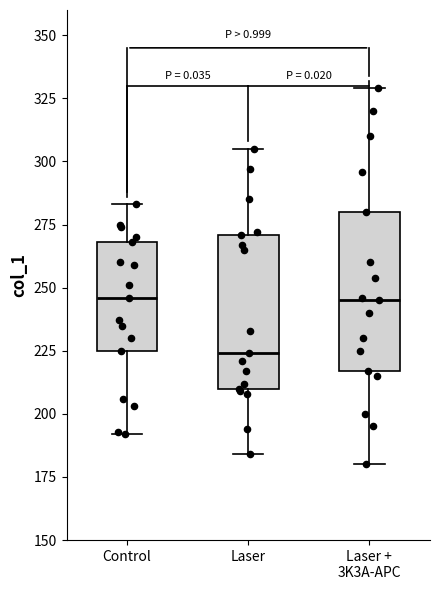

Reading left to right, read every box against the y-axis: the position of its median line, the range the box covers, and the ends of its whiskers. The values are not printed on the chart, so give them approximately, as read against the axis.

Control: median 245, box 225 to 270, whiskers 190 to 285
Laser: median 225, box 210 to 270, whiskers 185 to 305
Laser + 3K3A-APC: median 245, box 215 to 280, whiskers 180 to 330